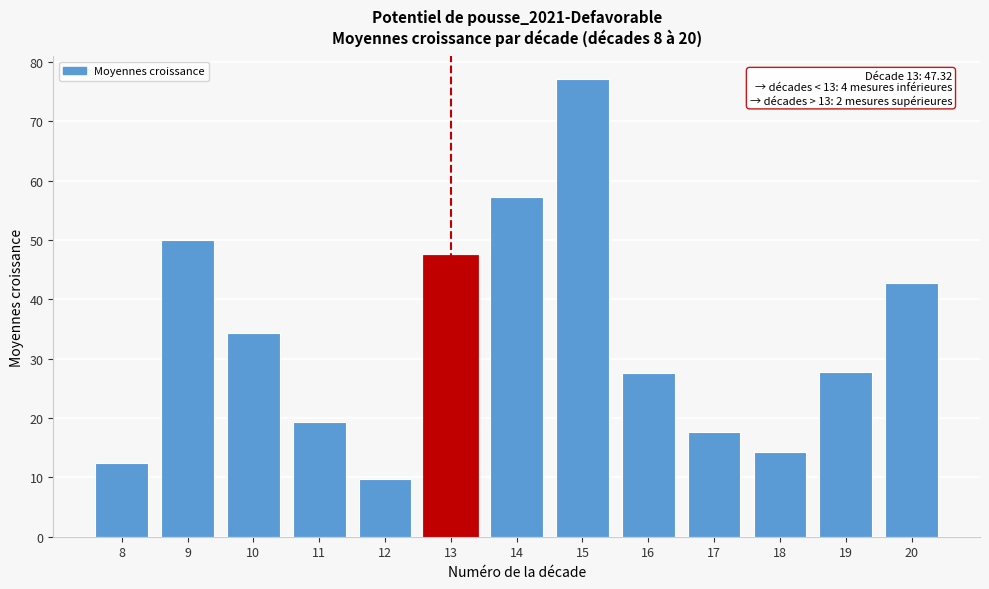

Which category has the highest value across all series?

15